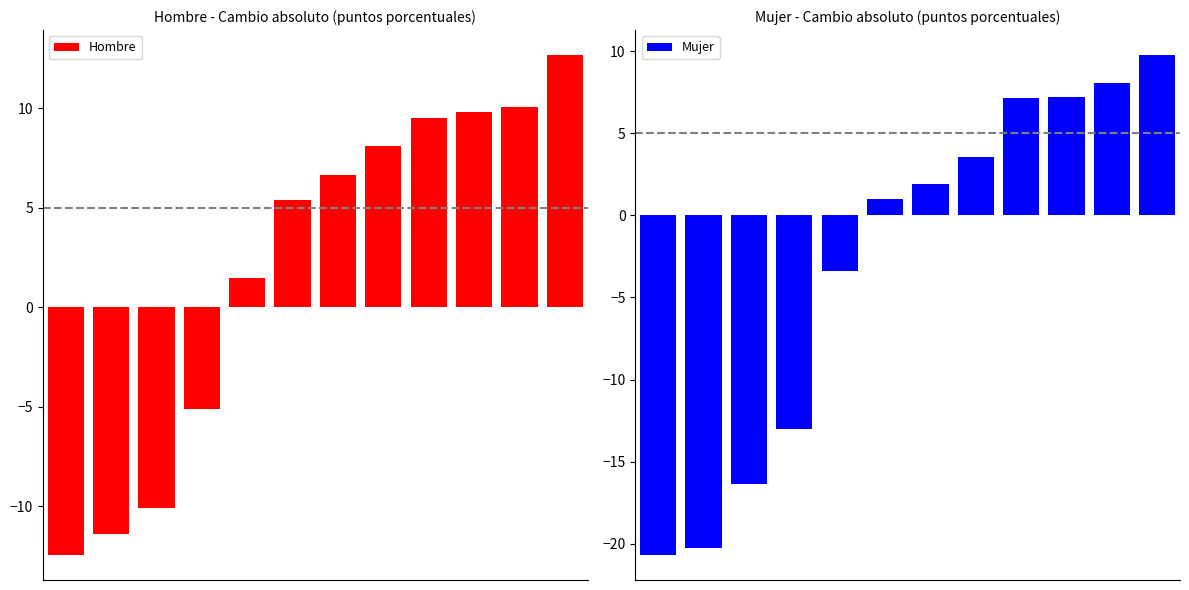

How many bars are there in total?

24